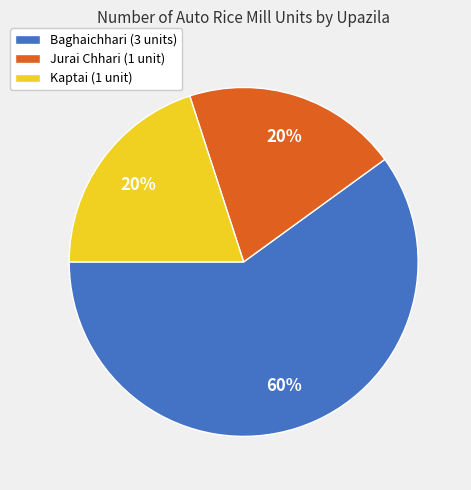

Which slice represents more than half of the pie?

Baghaichhari